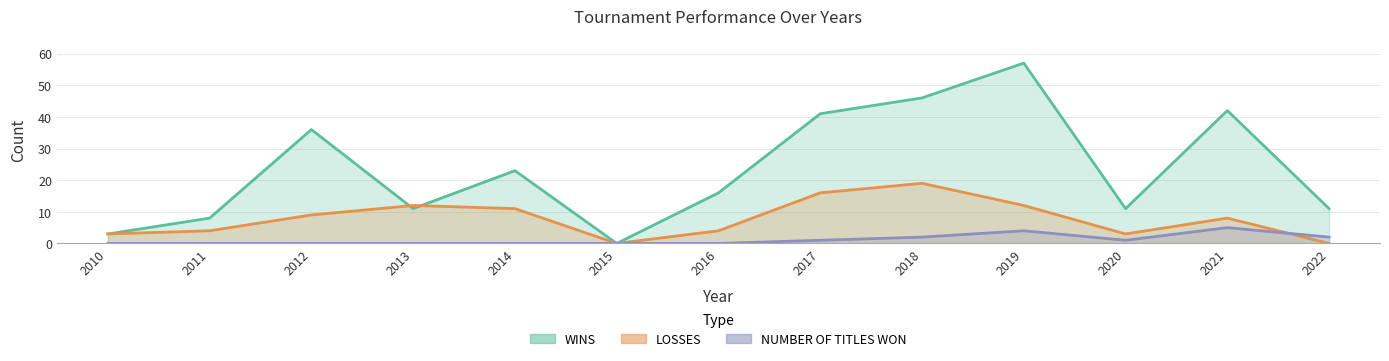

At which label does NUMBER OF TITLES WON reach its peak?

2021